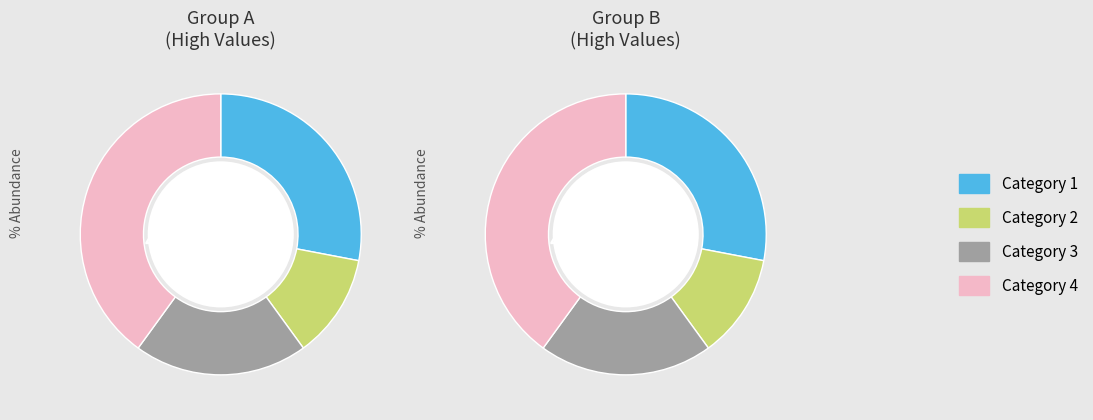

Count the number of slices in the pie.

4